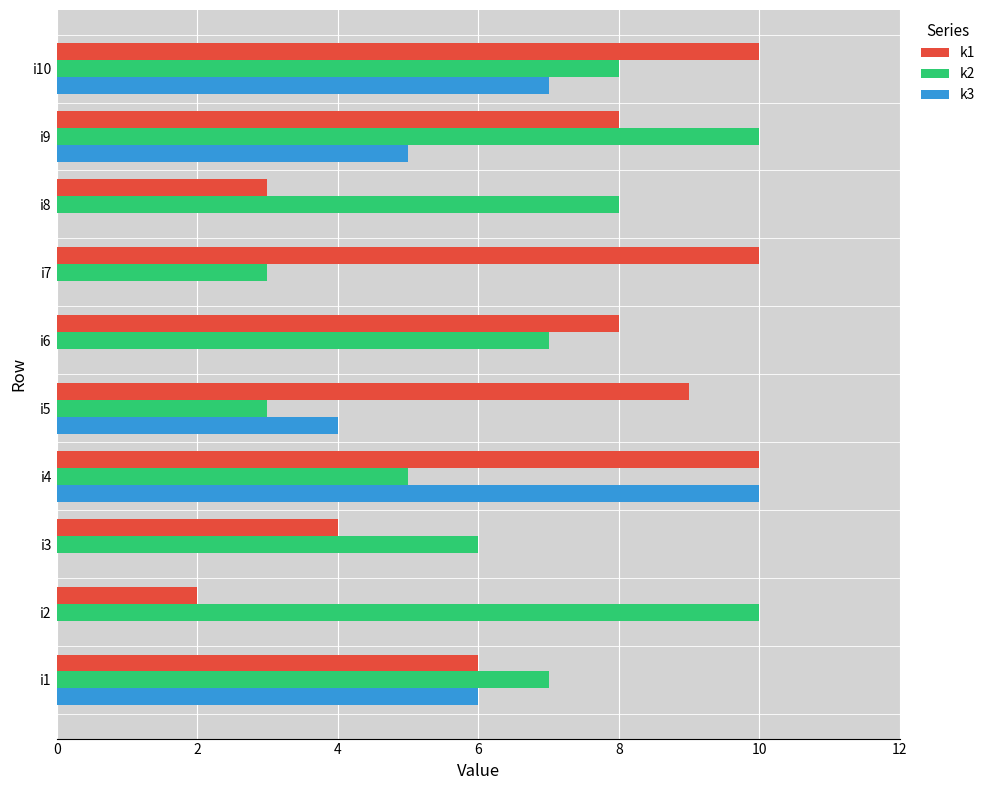

What is the sum of all k1 values?

70